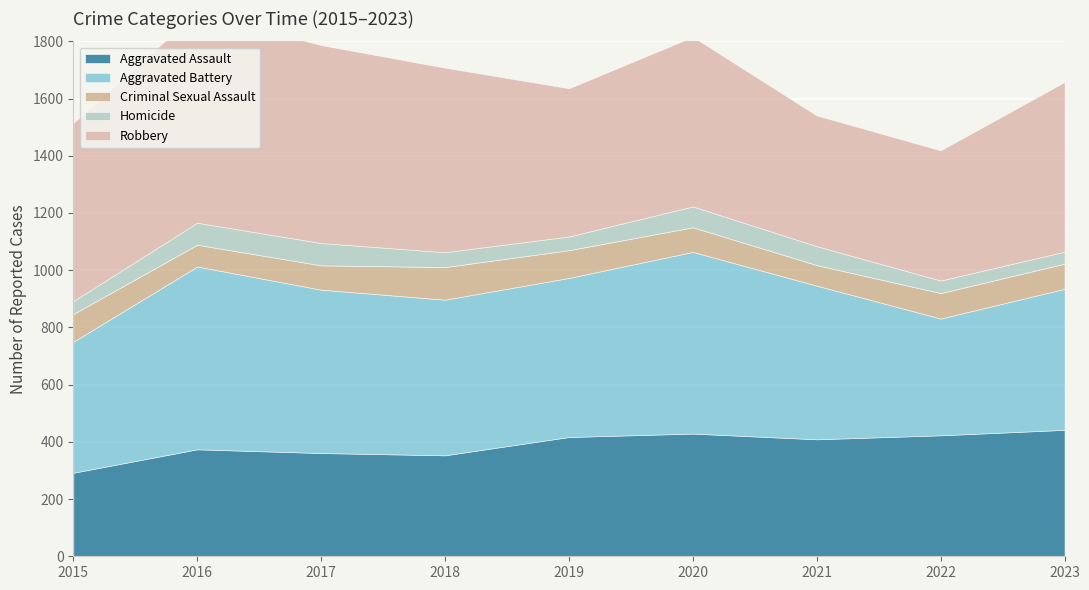

True or false: Robbery and Aggravated Battery intersect in this chart.

True